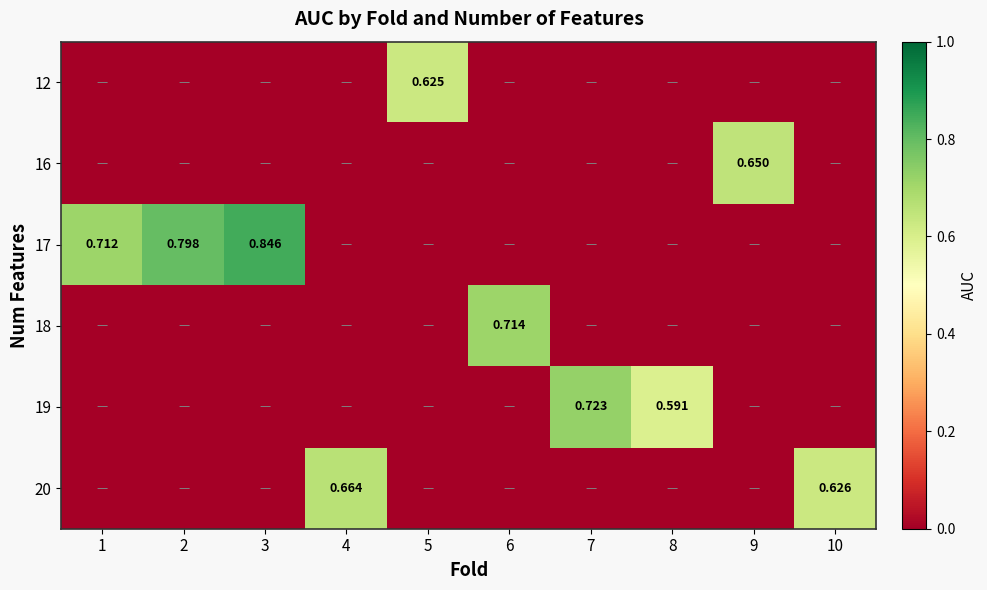

Rank the categories by row_1 value from highest to lowest.

9, 1, 2, 3, 4, 5, 6, 7, 8, 10